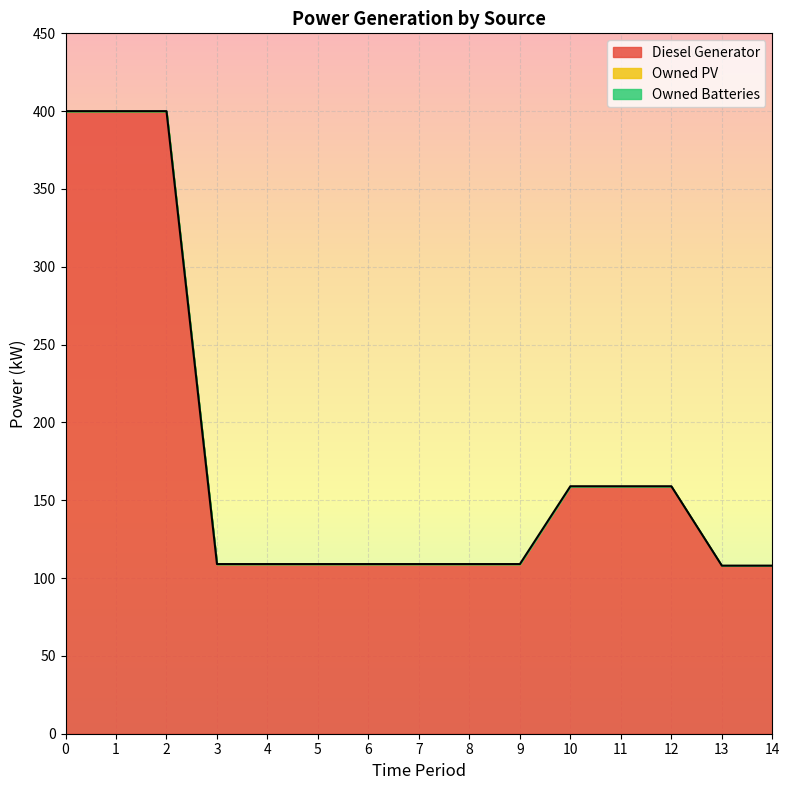

At how many categories does at least one series exceed 154?

6